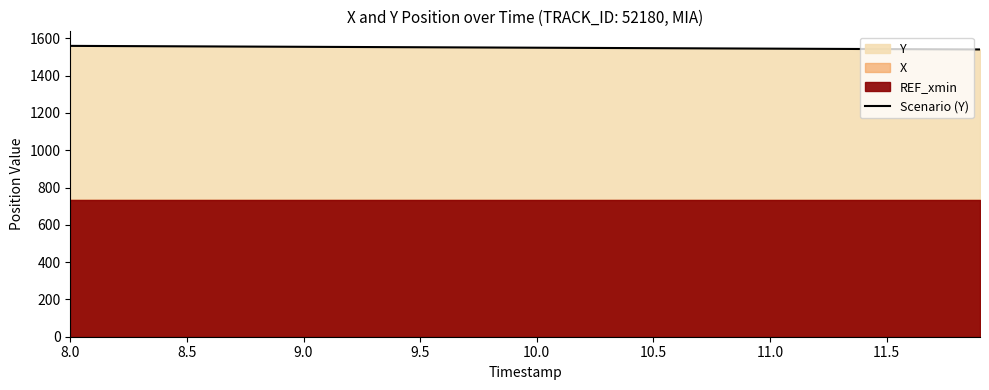

What is the minimum value for Scenario (Y)?

1540.6